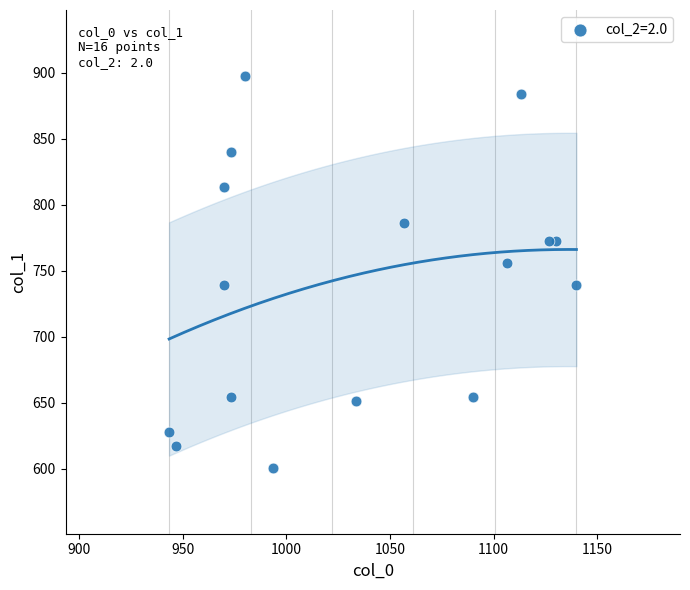

What is the range of Y values (max minus min)?

297.0